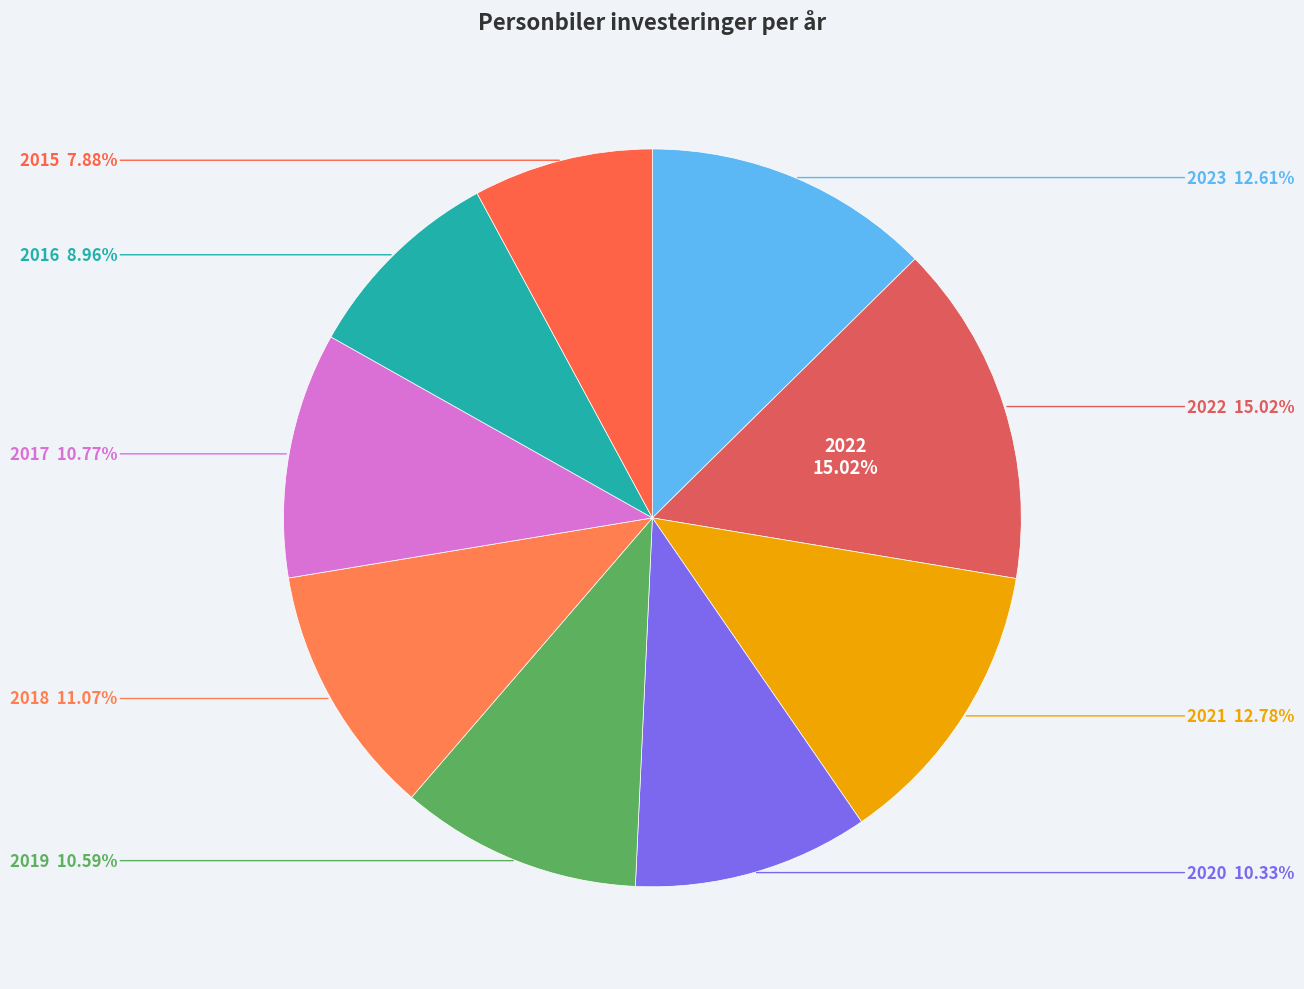

To the nearest percent, what percentage of the pie is 2016?

9%